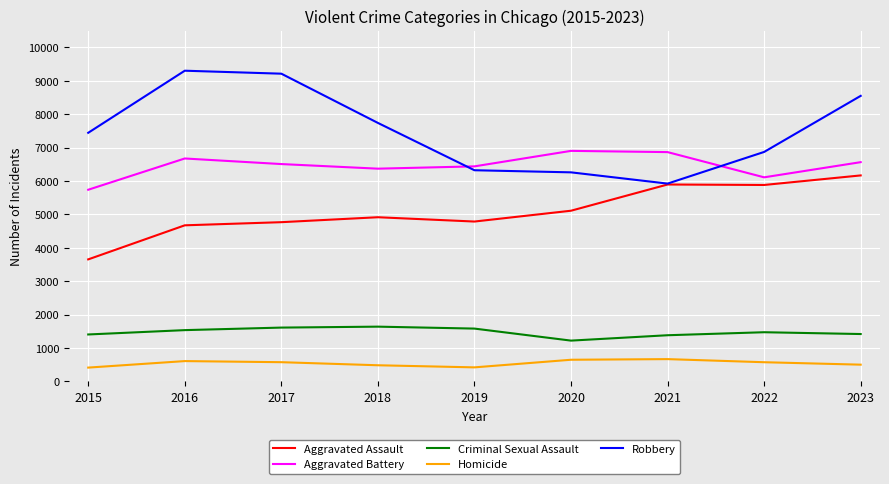

At which category does Aggravated Battery reach its first local peak?

2016